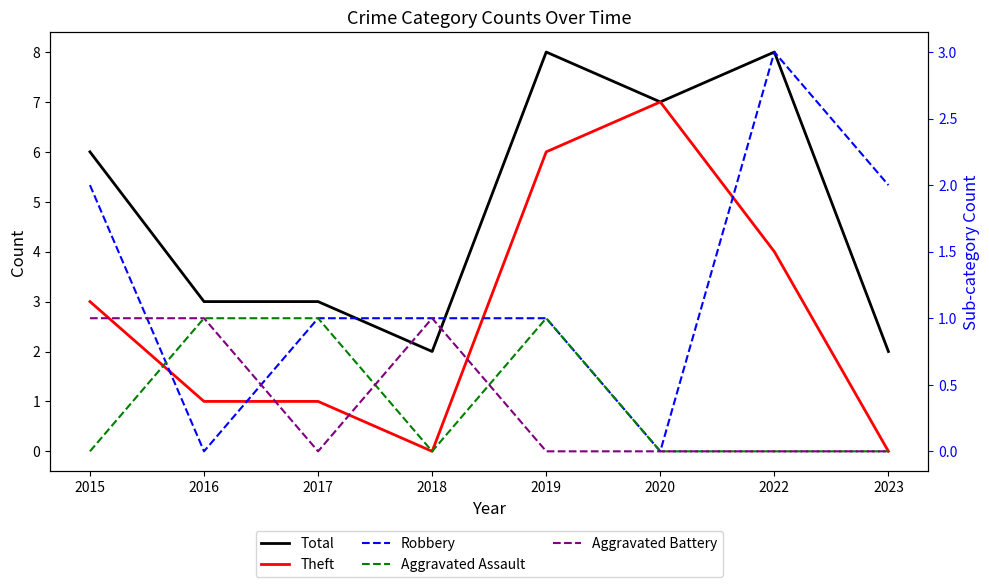

Reading left to right, transcribe all the data shown in this chart.

Total: 2015=6	2016=3	2017=3	2018=2	2019=8	2020=7	2022=8	2023=2
Theft: 2015=3	2016=1	2017=1	2018=0	2019=6	2020=7	2022=4	2023=0
Robbery: 2015=2	2016=0	2017=1	2018=1	2019=1	2020=0	2022=3	2023=2
Aggravated Assault: 2015=0	2016=1	2017=1	2018=0	2019=1	2020=0	2022=0	2023=0
Aggravated Battery: 2015=1	2016=1	2017=0	2018=1	2019=0	2020=0	2022=0	2023=0